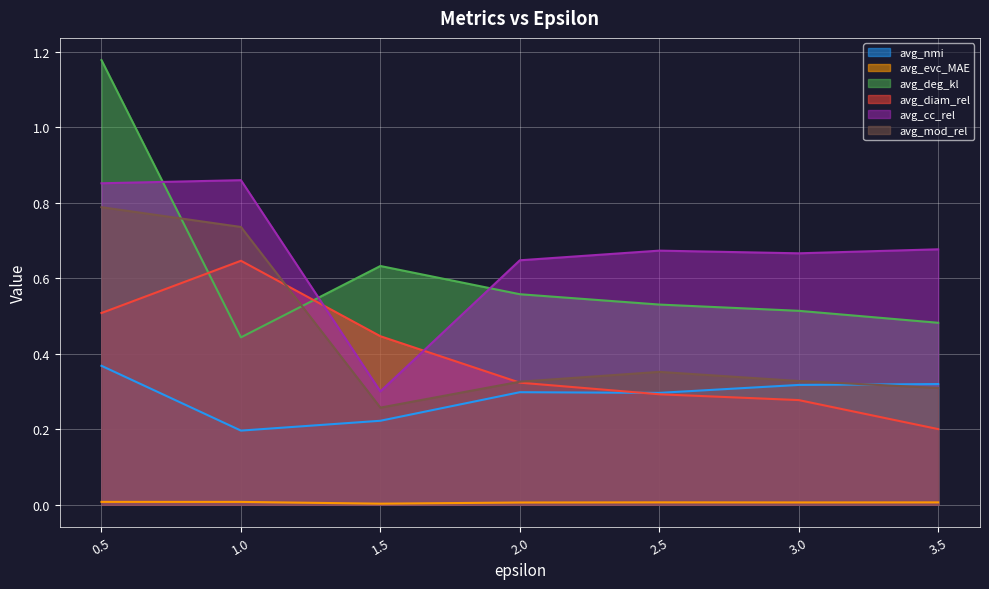

Is the value of avg_evc_MAE at 0.5 greater than the value of avg_mod_rel at 2.0?

No